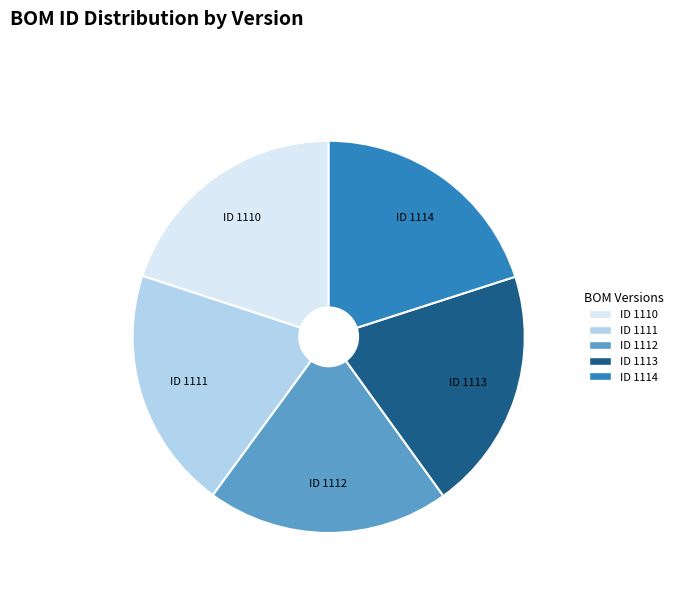

Does ID 1114 account for over 50% of the chart?

No